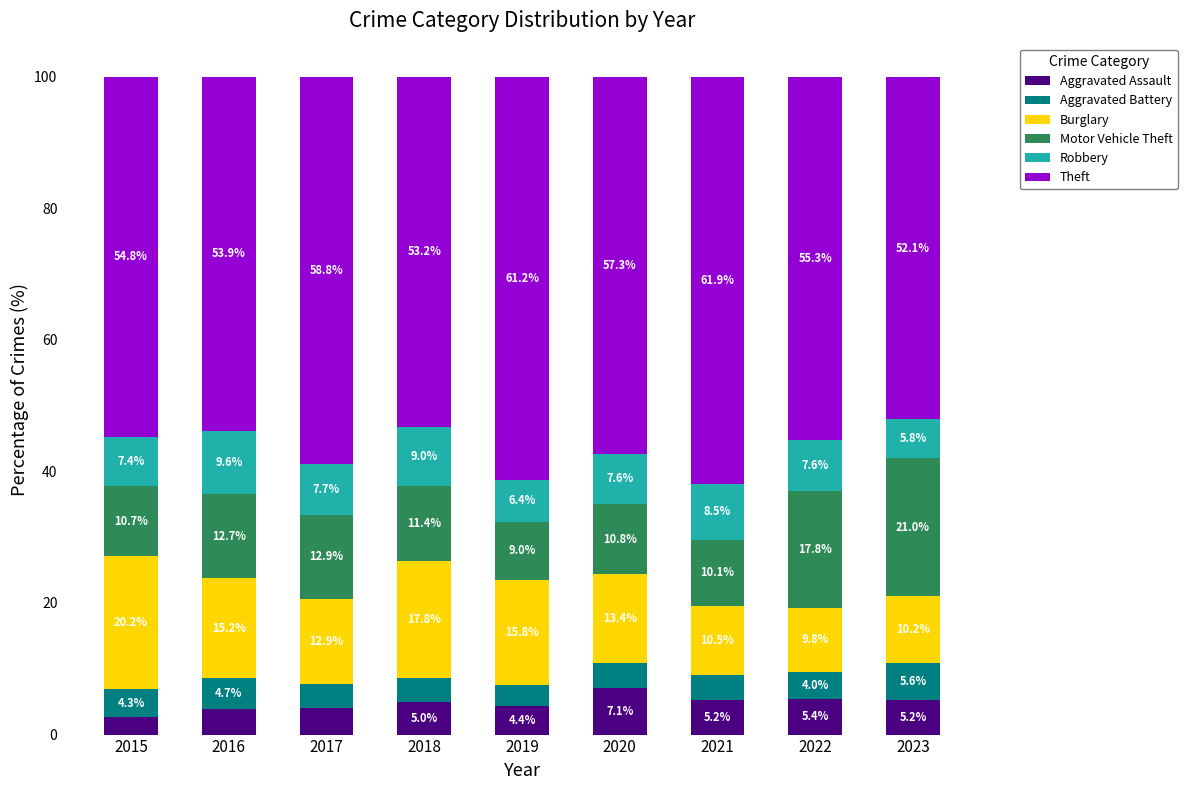

Where does the Aggravated Assault series first go above 4?

2018